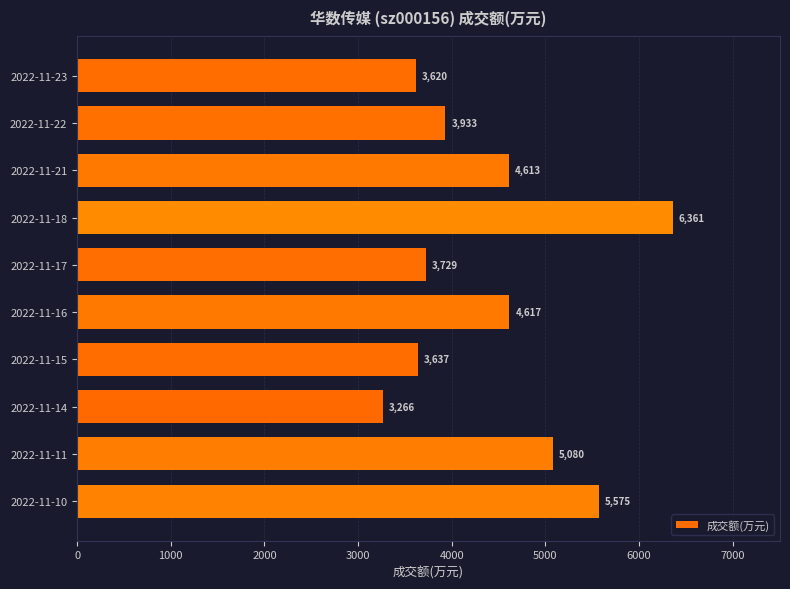

Reading top to bottom, what are all the values shown in this chart?

2022-11-23=3620	2022-11-22=3933	2022-11-21=4613	2022-11-18=6361	2022-11-17=3729	2022-11-16=4617	2022-11-15=3637	2022-11-14=3266	2022-11-11=5080	2022-11-10=5575